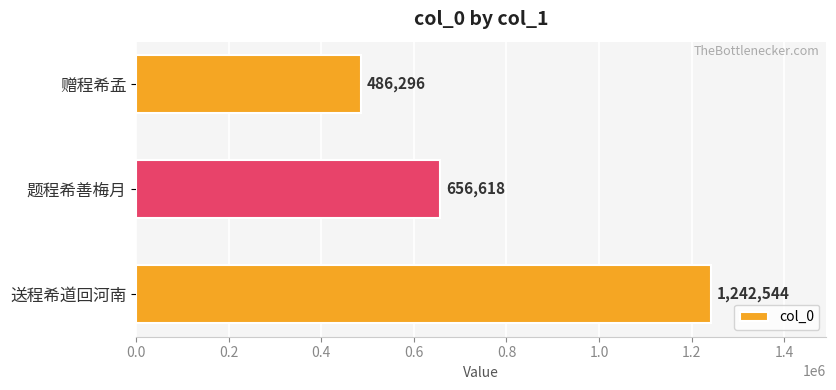

True or false: the data shows 1146815 at 题程希善梅月.

False